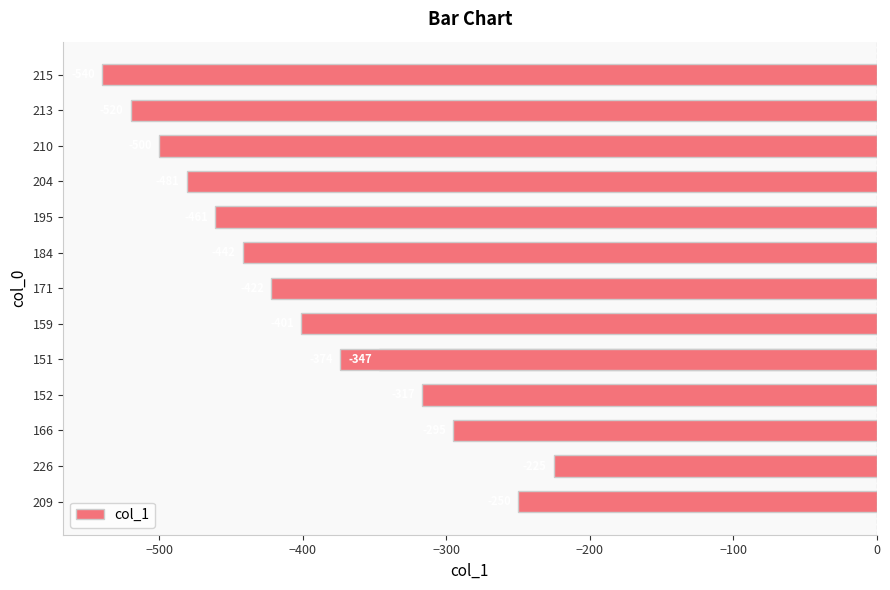

How many data points are less than -401?

7